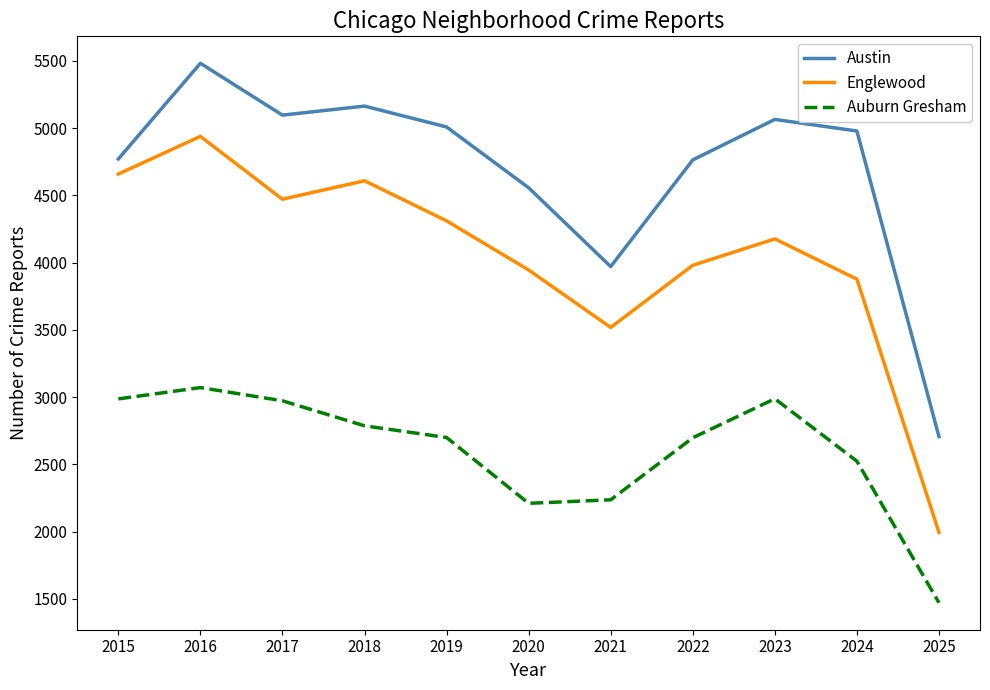

Rank the series by their maximum value, from highest to lowest.

Austin, Englewood, Auburn Gresham